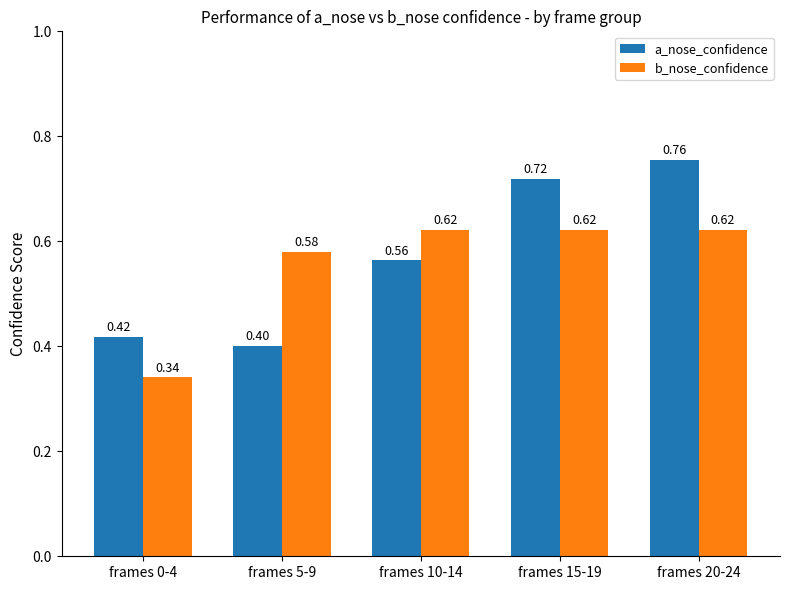

At how many categories does at least one series exceed 0?

5